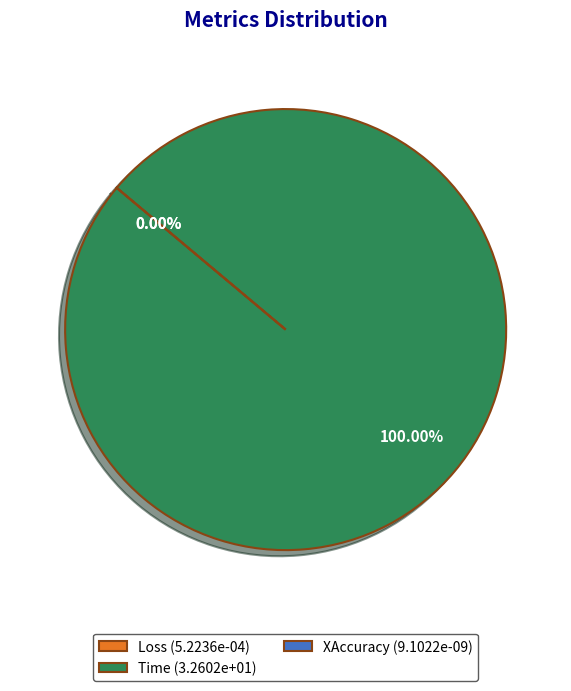

To the nearest percent, what is the difference between the largest and smallest slice percentages?

100%